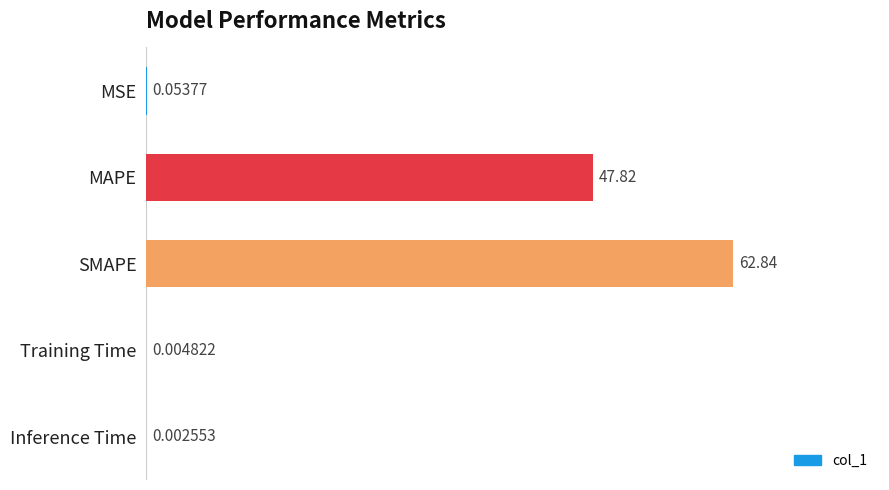

Between Training Time and SMAPE, which is larger?

SMAPE